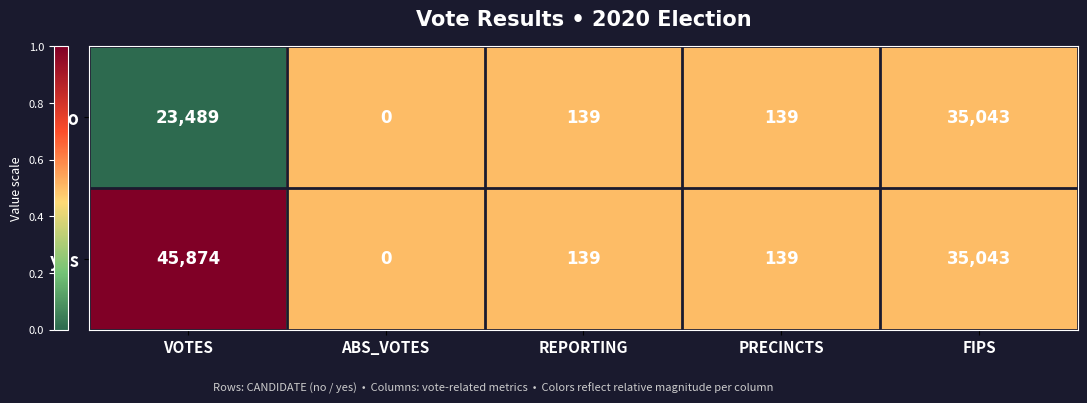

What is the difference between the second highest and second lowest values in the yes series?

34904